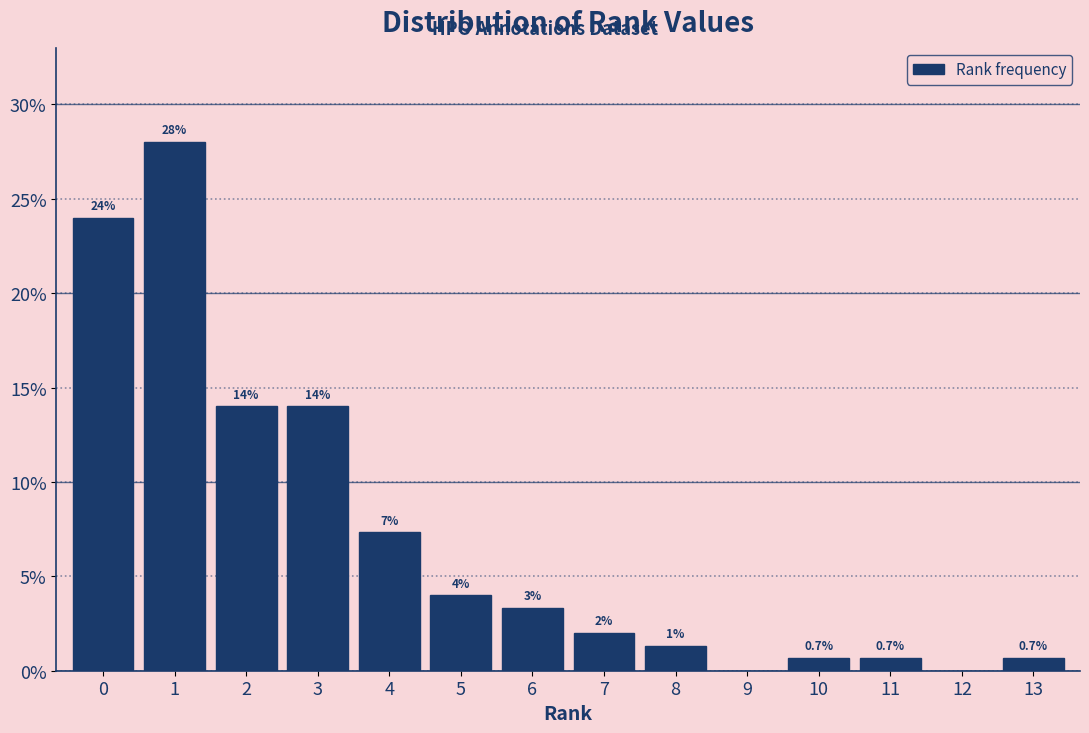

Which range on the x-axis has the tallest bar?

0.5 to 1.5